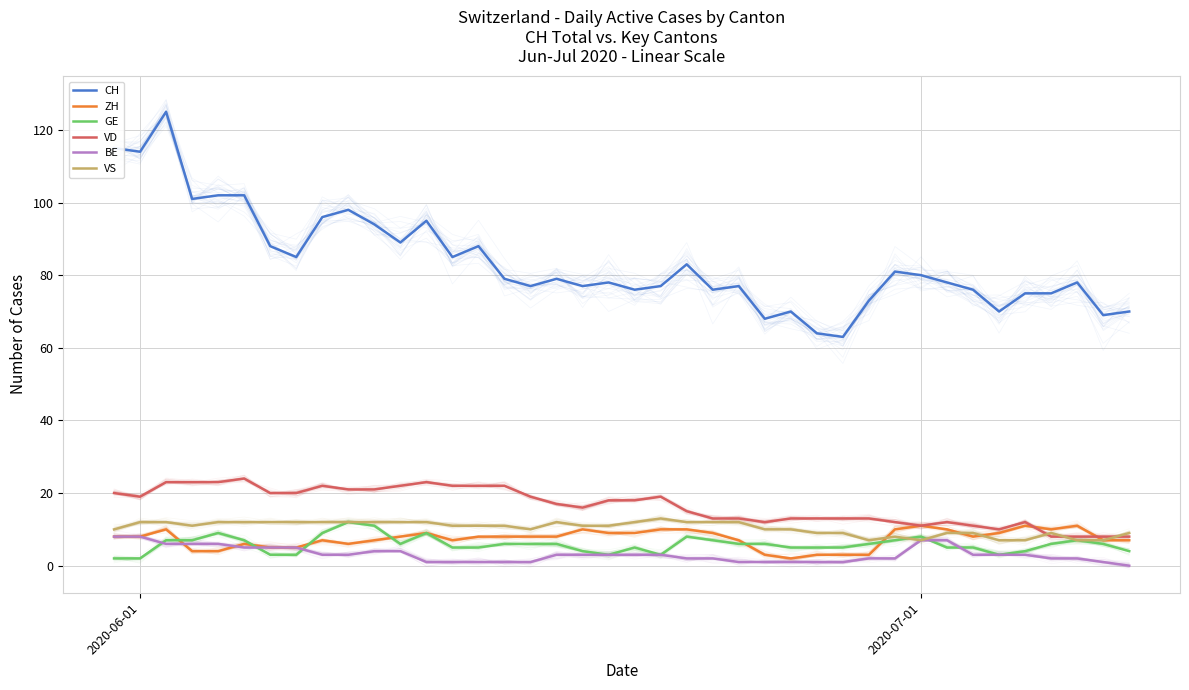

Between 20 and 31, which is larger?

31